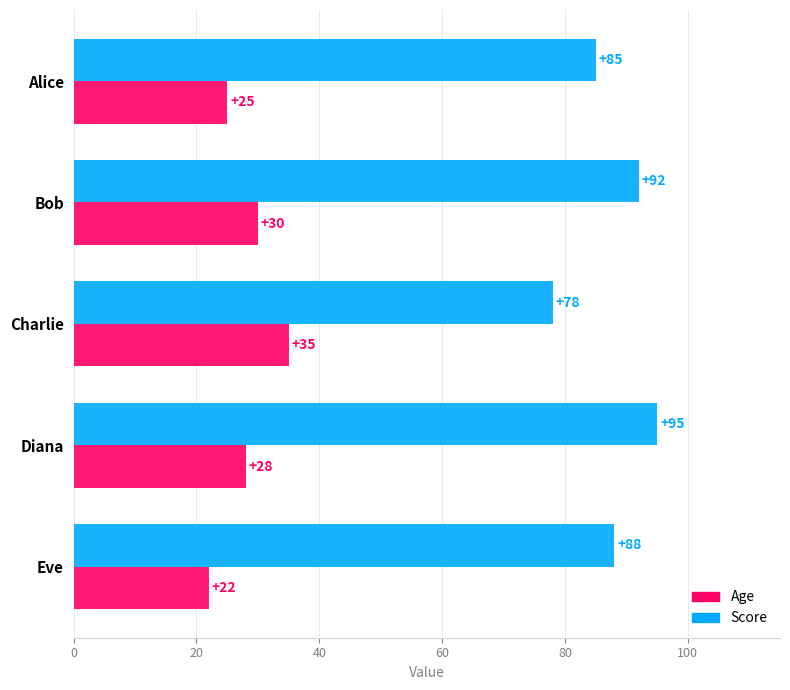

Rank the categories by Score value from lowest to highest.

Charlie, Alice, Eve, Bob, Diana